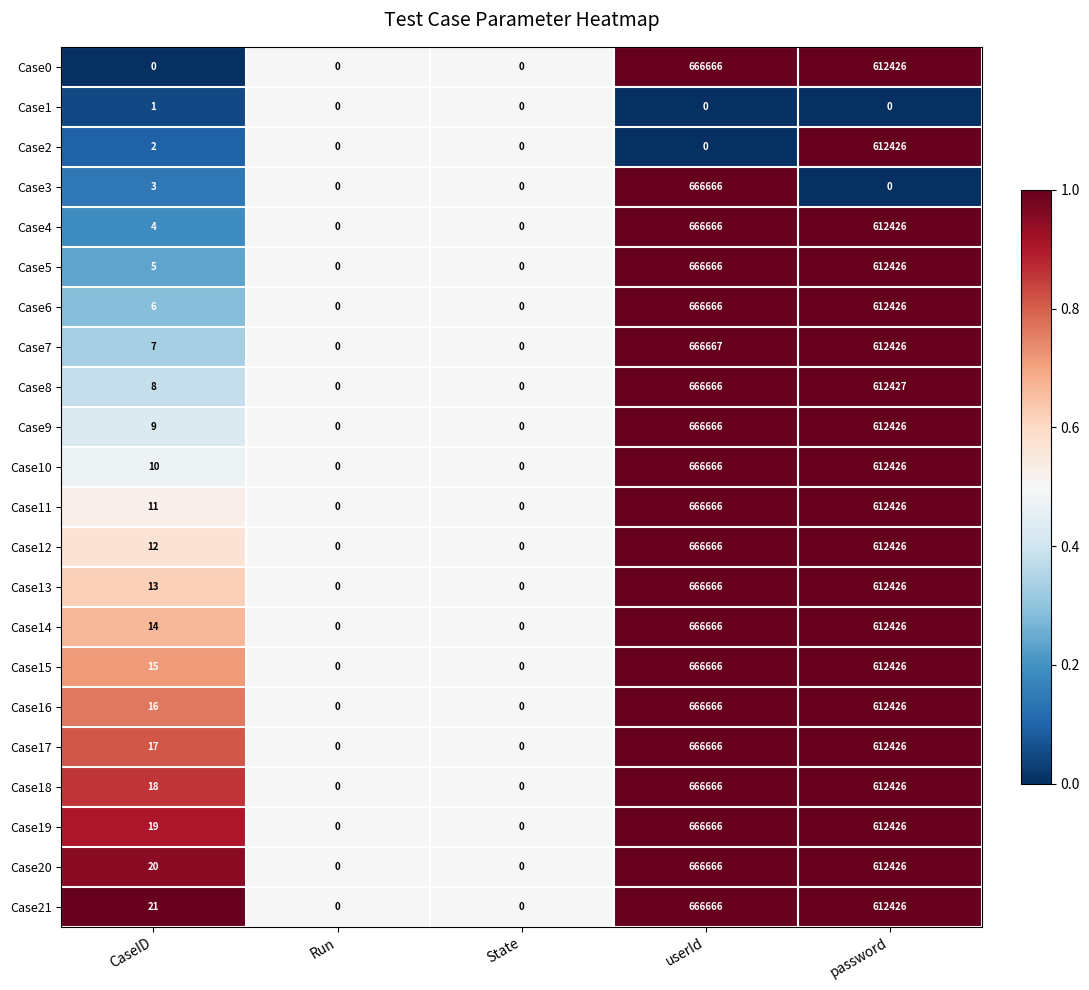

The Case21 series shows 28 at CaseID. True or false?

False